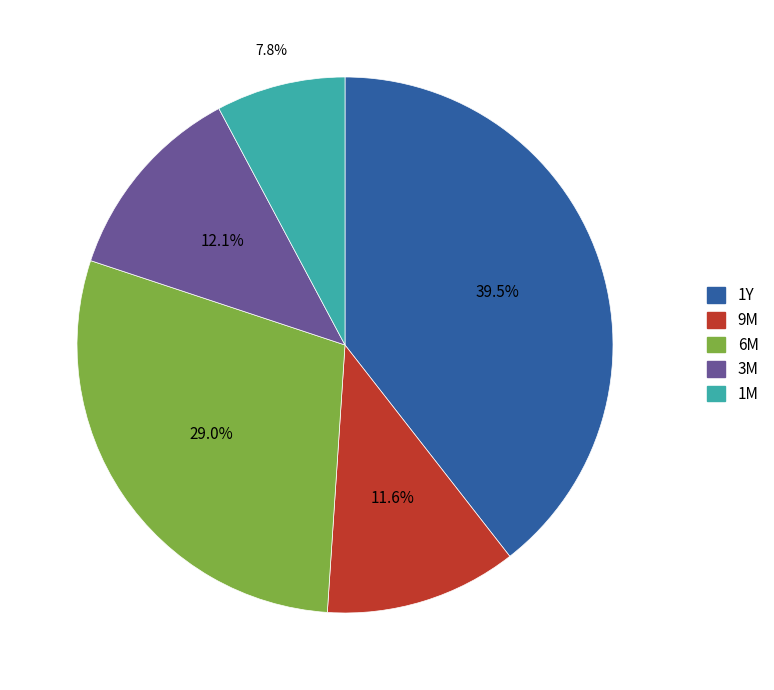

What percentage do 3M and 1M together represent?

19.9%